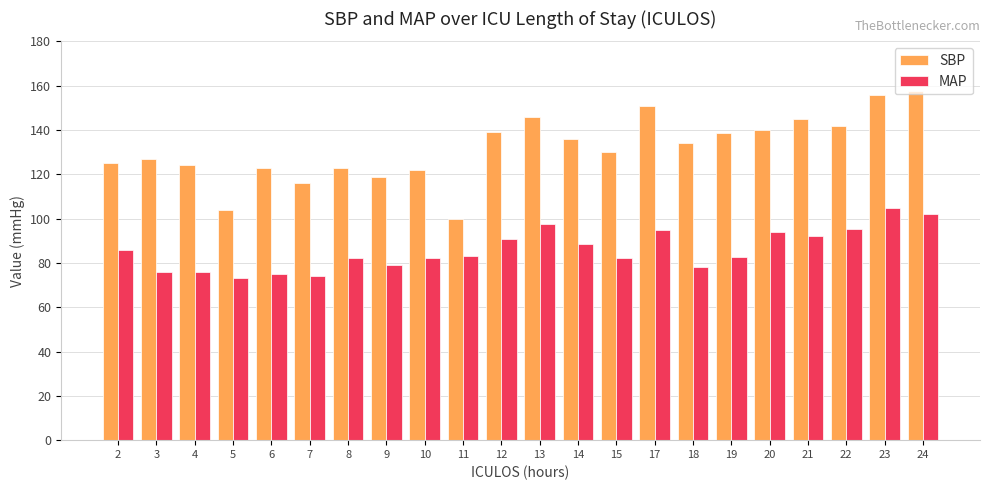

Are the bars horizontal?

No